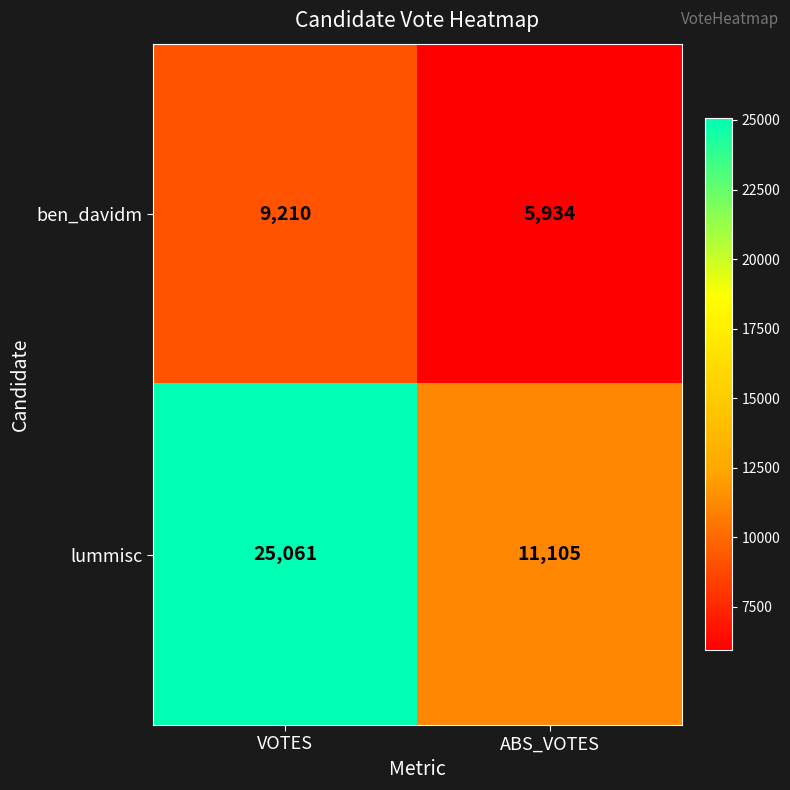

At how many categories does at least one series exceed 21229?

1